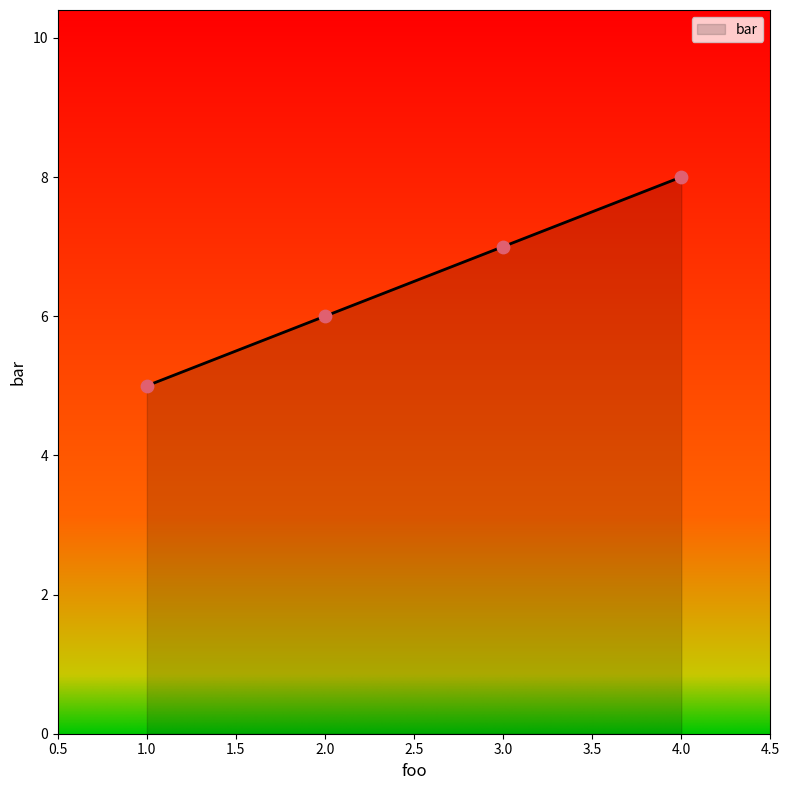

What is the change in value from 2.0 to 3.0?

+1